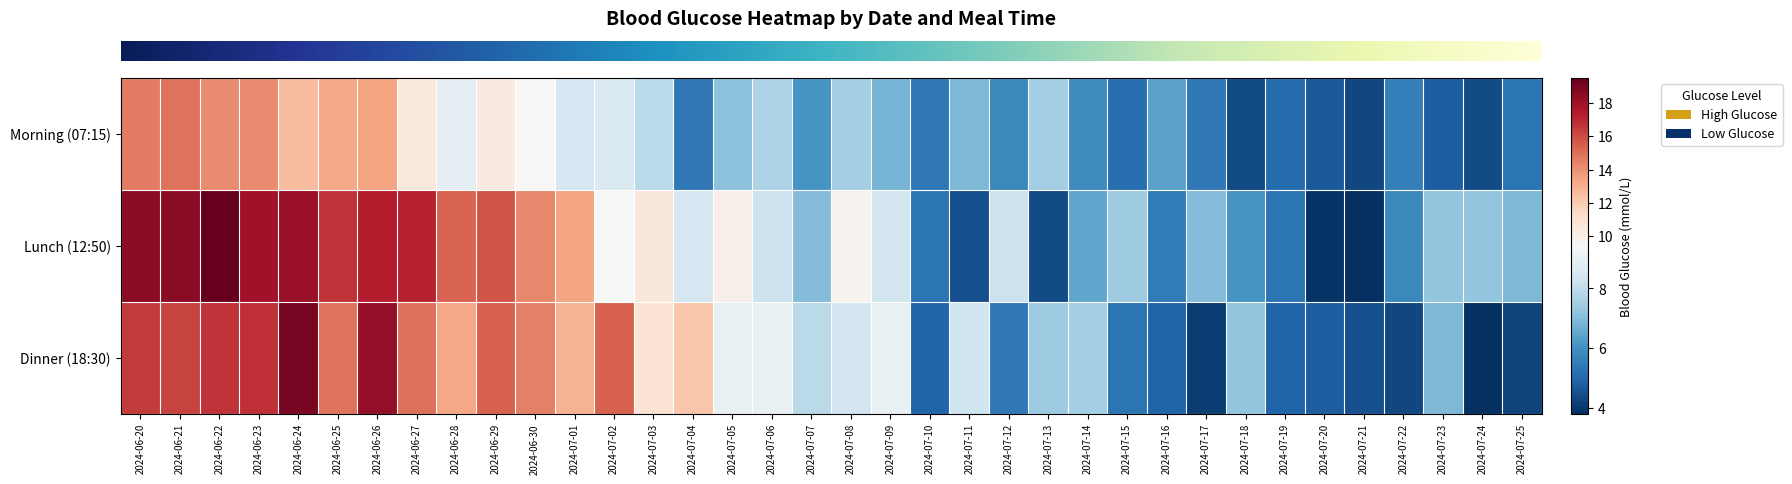

Reading right to left, extract all data points from this chart.

row_0: 5.3	4.4	4.8	5.6	4.3	4.7	5.1	4.4	5.4	6.4	5.2	5.9	7.5	5.8	6.9	5.4	6.8	7.5	6.1	7.7	7.1	5.4	7.9	8.6	8.5	9.5	10.3	8.9	10.5	13.4	13.3	12.5	14.2	14.2	14.9	14.6
row_1: 6.9	7.2	7.2	5.8	3.8	3.9	5.3	6.1	7.0	5.5	7.4	6.5	4.4	8.2	4.5	5.3	8.4	9.8	7.0	8.2	10.0	8.5	10.6	9.5	13.4	14.3	15.8	15.3	17.2	17.3	16.7	18.1	17.9	19.5	18.5	18.5
row_2: 4.2	3.8	6.9	4.3	4.5	4.8	4.9	7.2	4.1	4.9	5.3	7.5	7.4	5.4	8.3	4.9	9.0	8.4	7.9	9.0	9.0	12.2	10.8	15.4	12.9	14.5	15.4	13.3	15.0	18.3	14.9	19.0	16.8	16.7	16.2	16.5